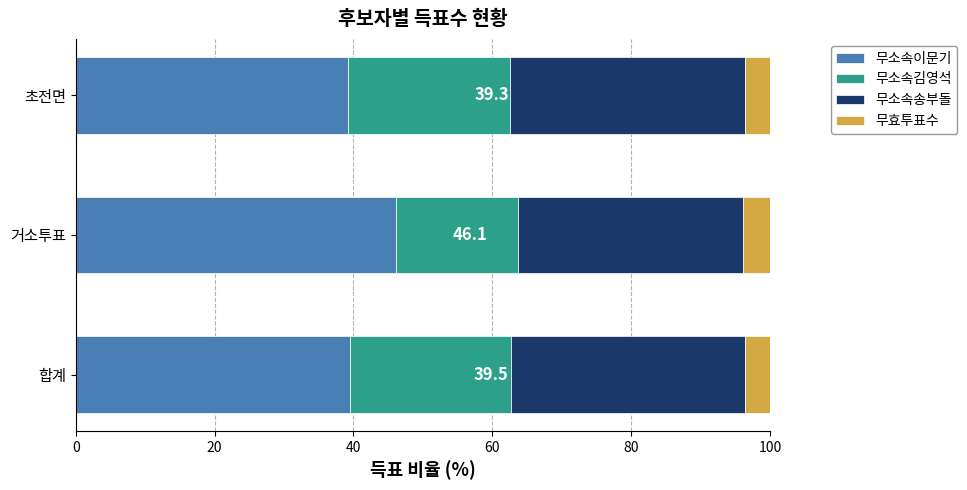

What is the total value across all series at 합계?

100.0